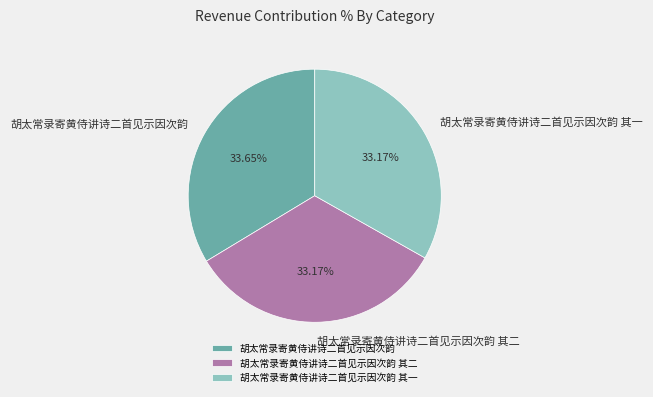

What is the total percentage of 胡太常录寄黄侍讲诗二首见示因次韵 其一 and 胡太常录寄黄侍讲诗二首见示因次韵?

66.8%